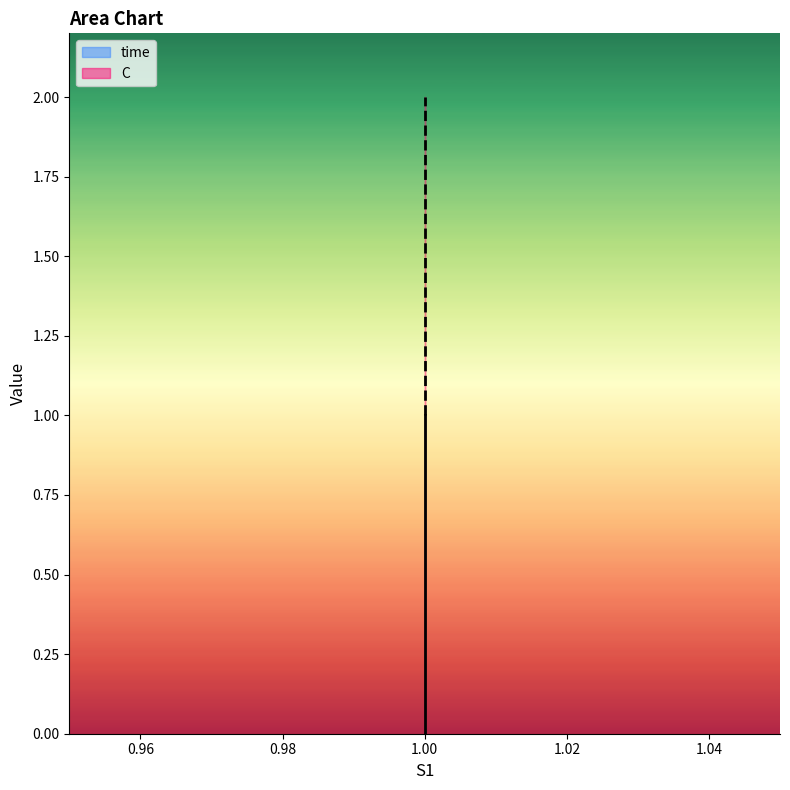

True or false: C and time intersect in this chart.

False